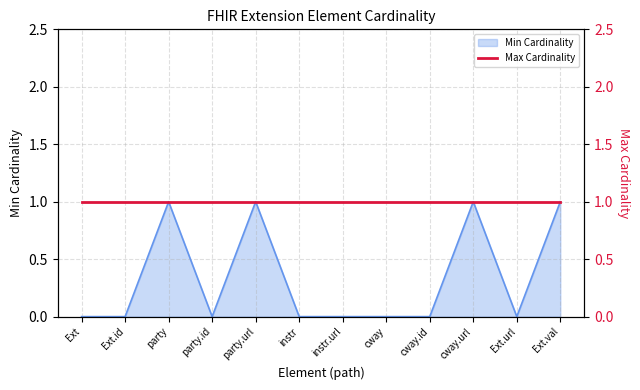

The Min Cardinality series shows 0 at Ext. True or false?

True